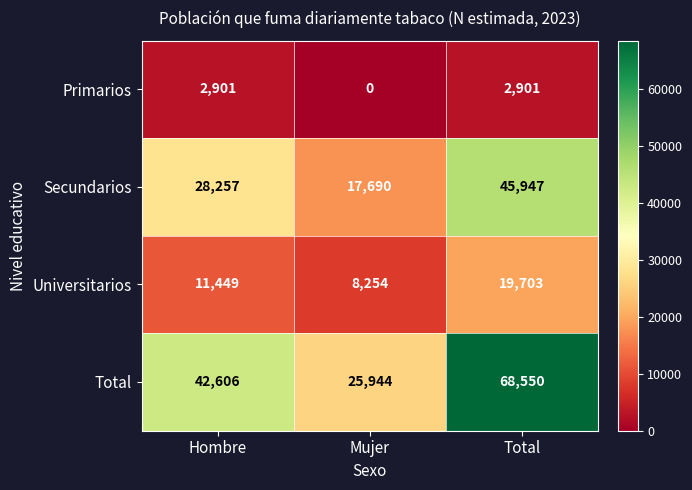

Rank the series by their average value, from lowest to highest.

Primarios, Universitarios, Secundarios, Total